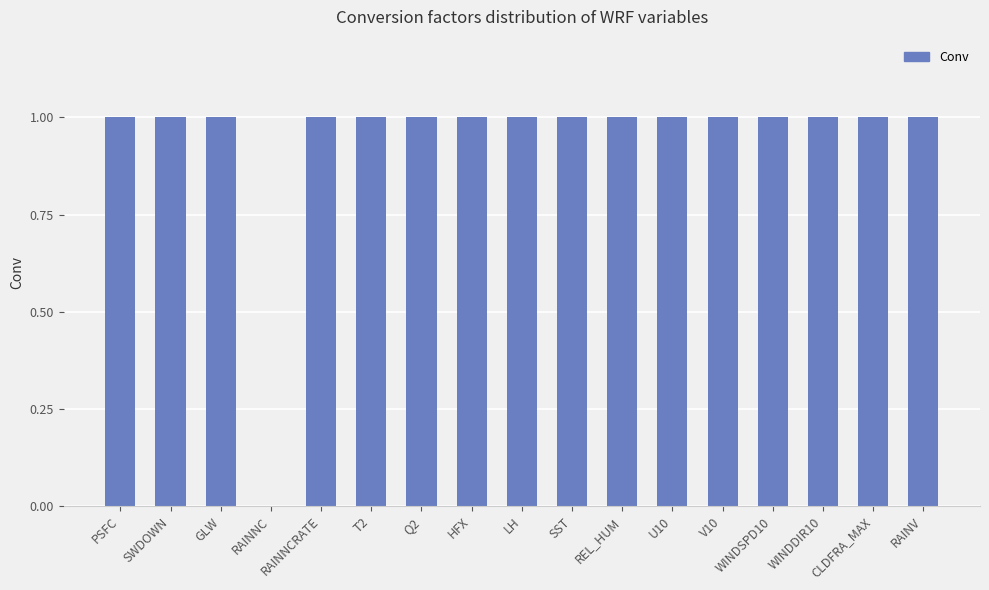

Between RAINV and RAINNC, which is larger?

RAINV